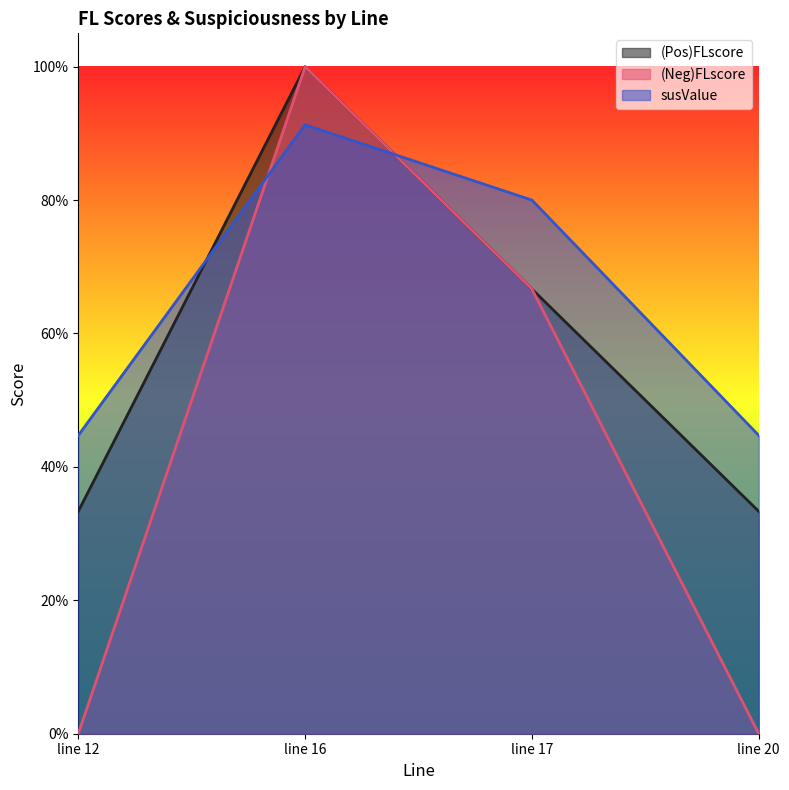

What is the spread (max minus min) of values at line 12?

0.4